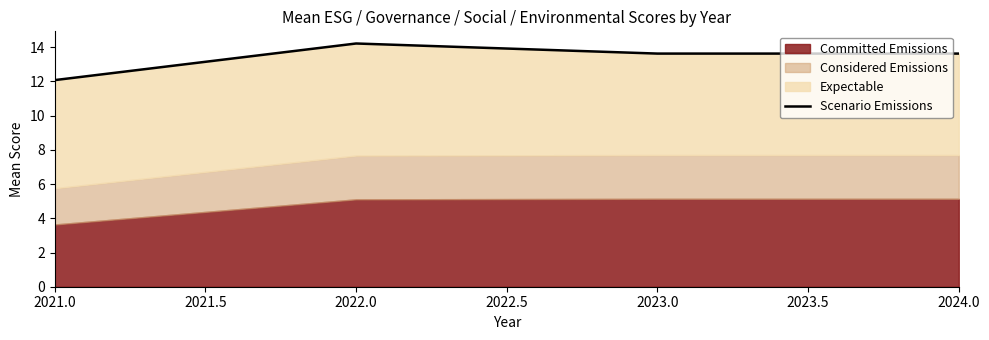

Reading left to right, list all the values displayed in this chart.

12.1	14.2	13.6	13.6